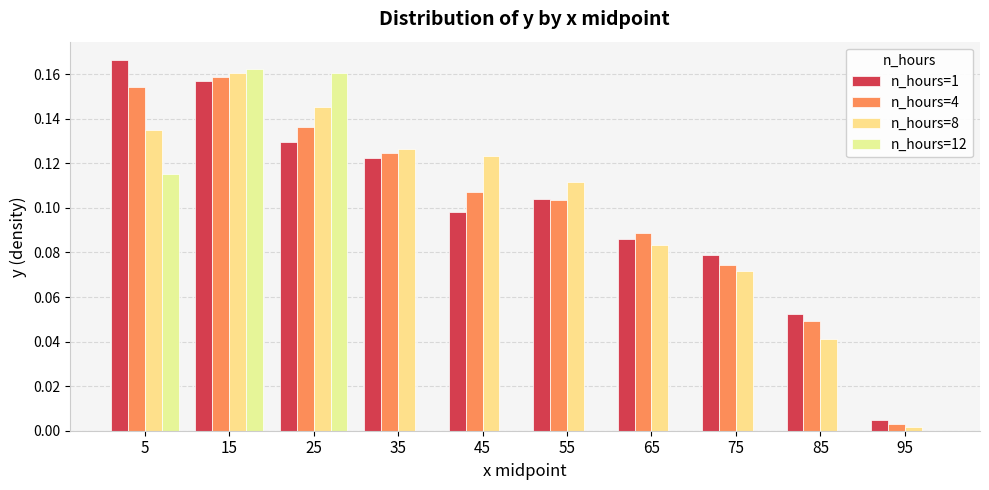

Which series has the widest spread of values?

n_hours=12